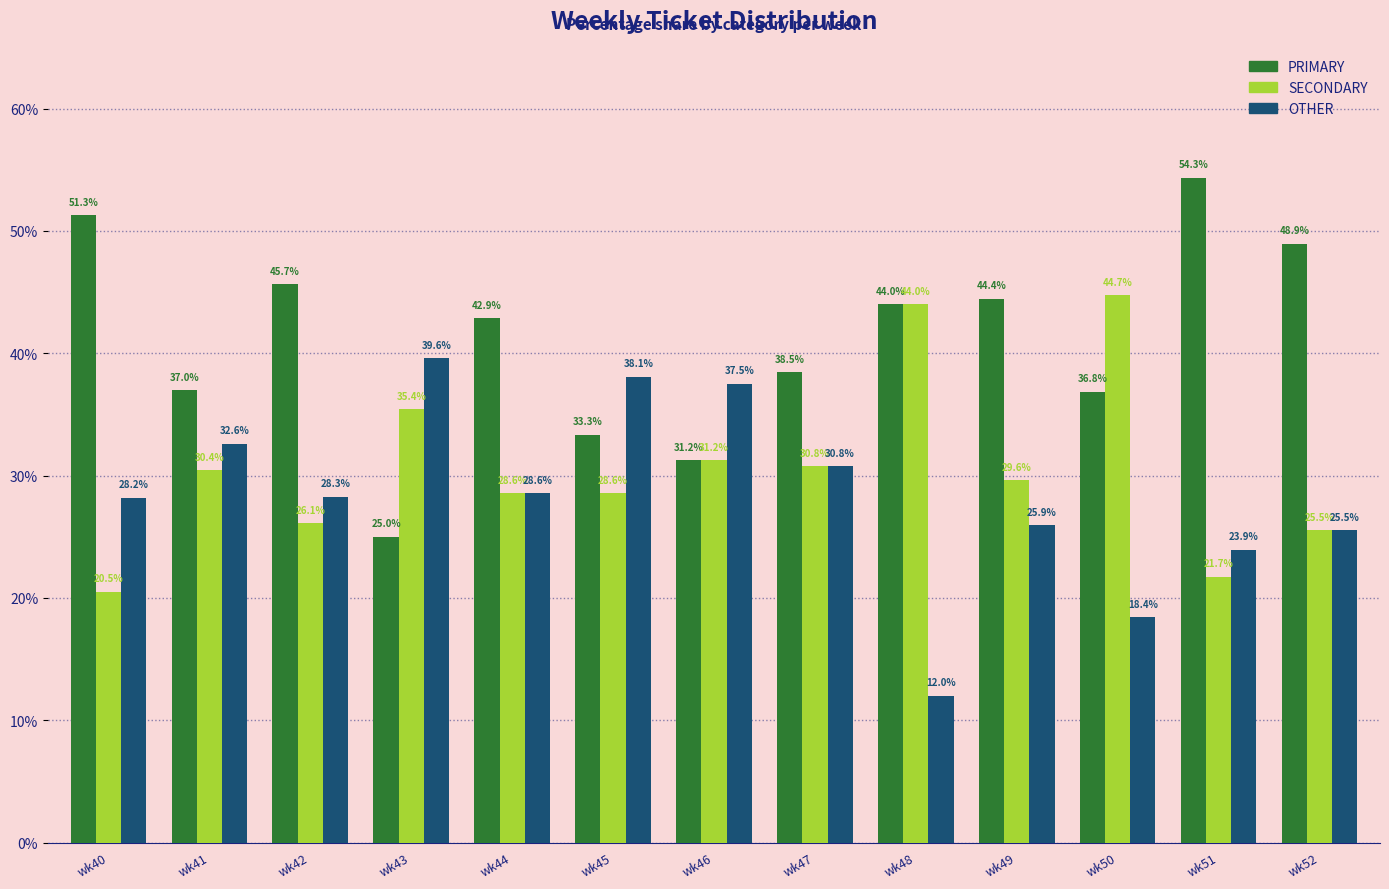

What is the sum of the SECONDARY values at wk40 and wk42?

46.6